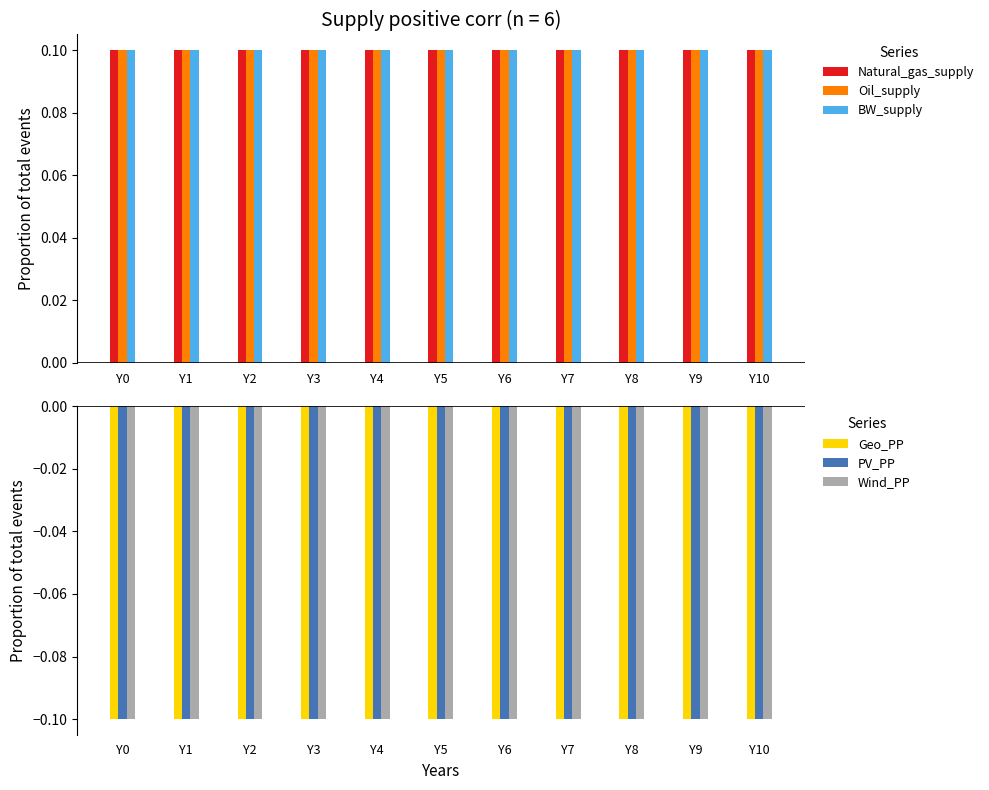

Count the number of data series in this chart.

6